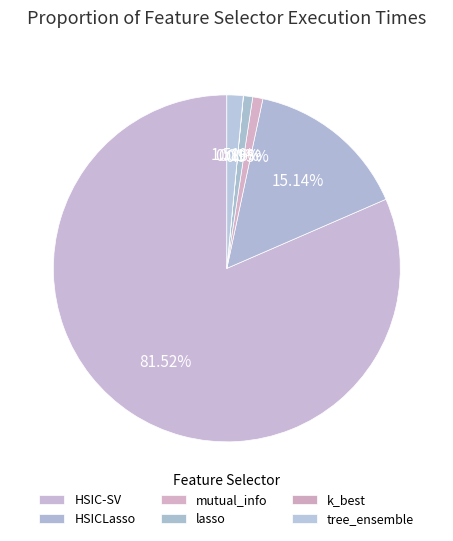

To the nearest percent, what percentage of the pie is HSIC-SV?

82%